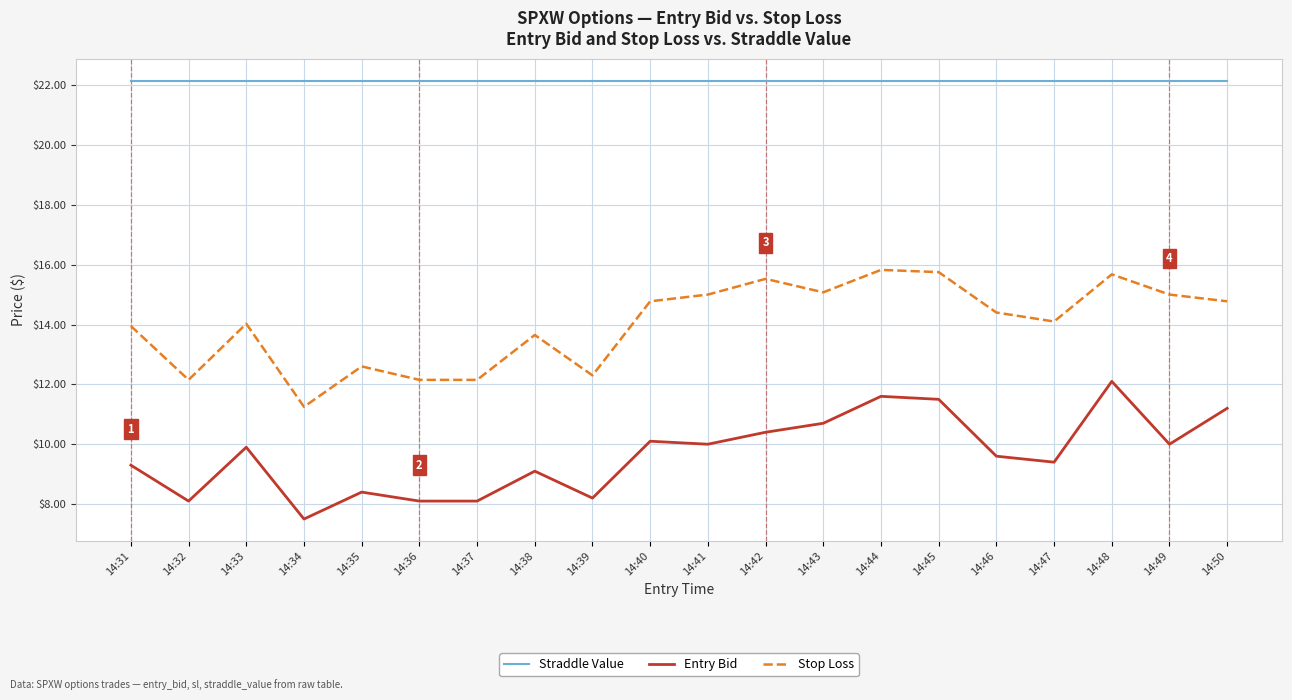

Rank the series by their maximum value, from lowest to highest.

Entry Bid, Stop Loss, Straddle Value